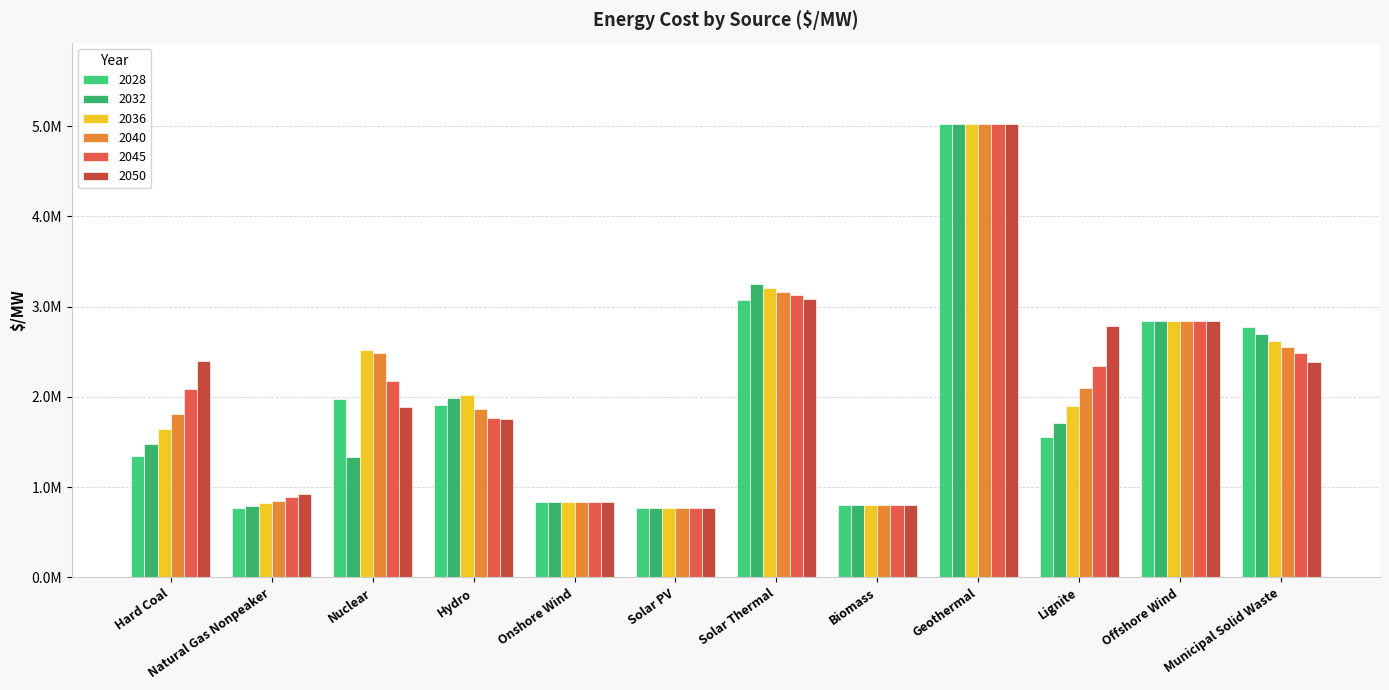

The value of 2040 at Solar PV is 489564.9. True or false?

False